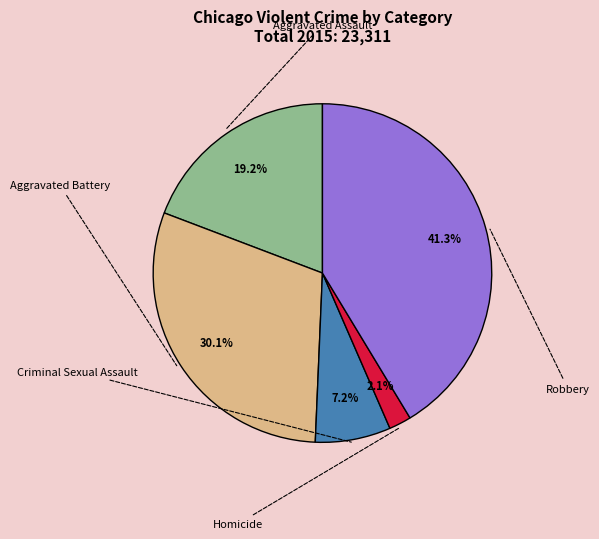

To the nearest percent, what is the difference between the largest and smallest slice percentages?

39%